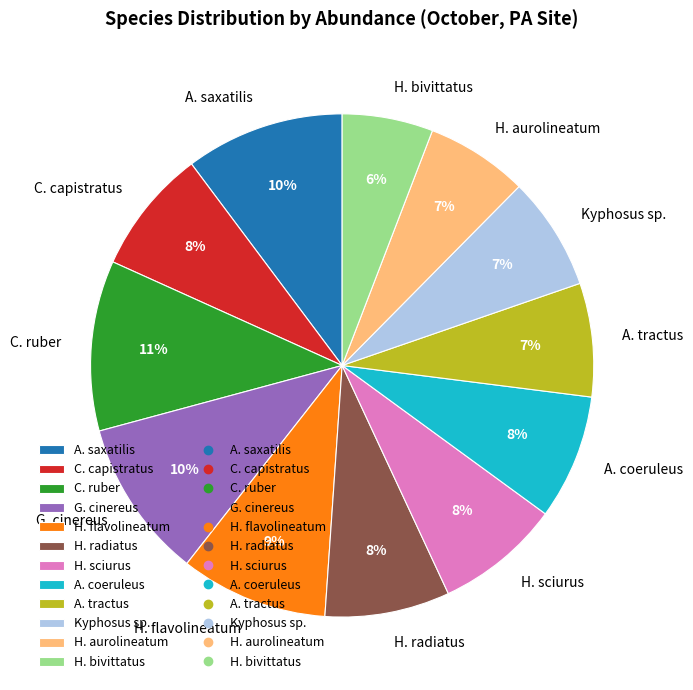

What is the largest slice in the pie chart?

C. ruber